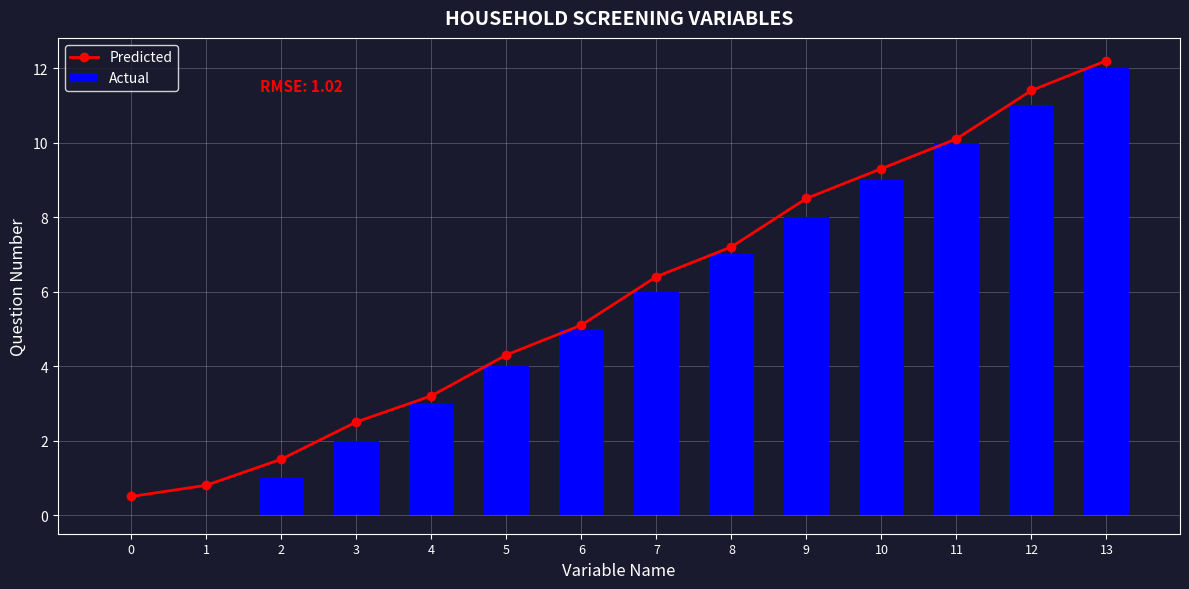

What is the total value across all series at 3?

4.5